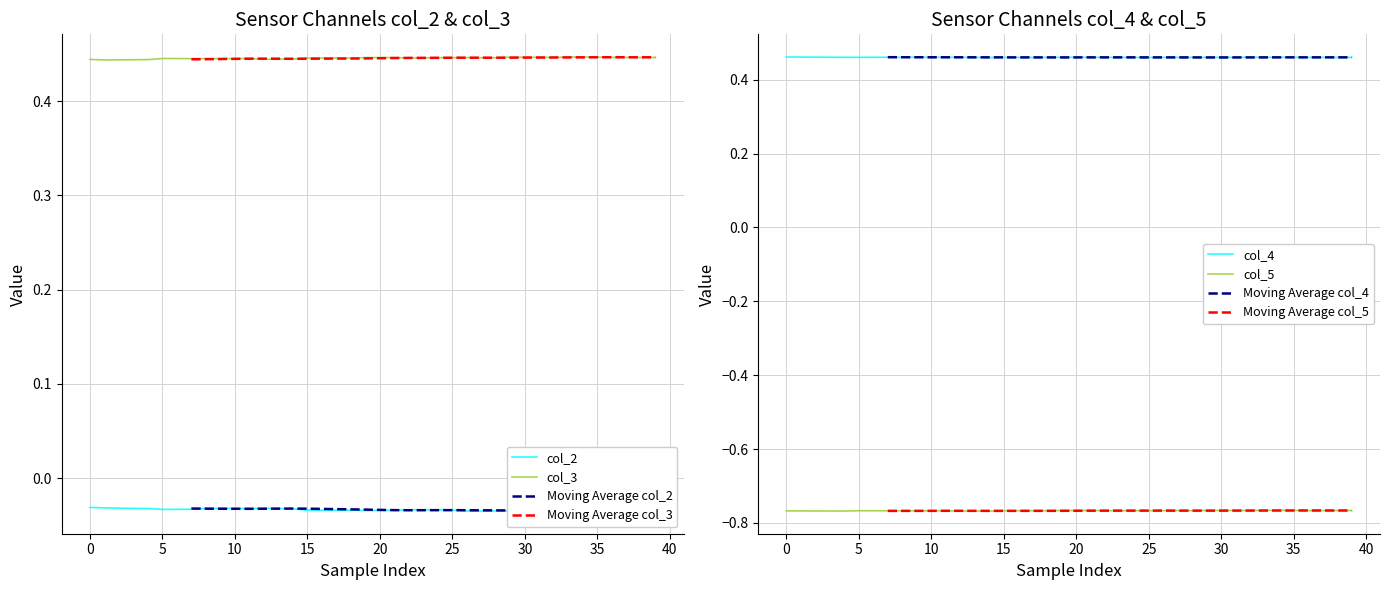

How many interior local valleys does the col_4 series have?

6